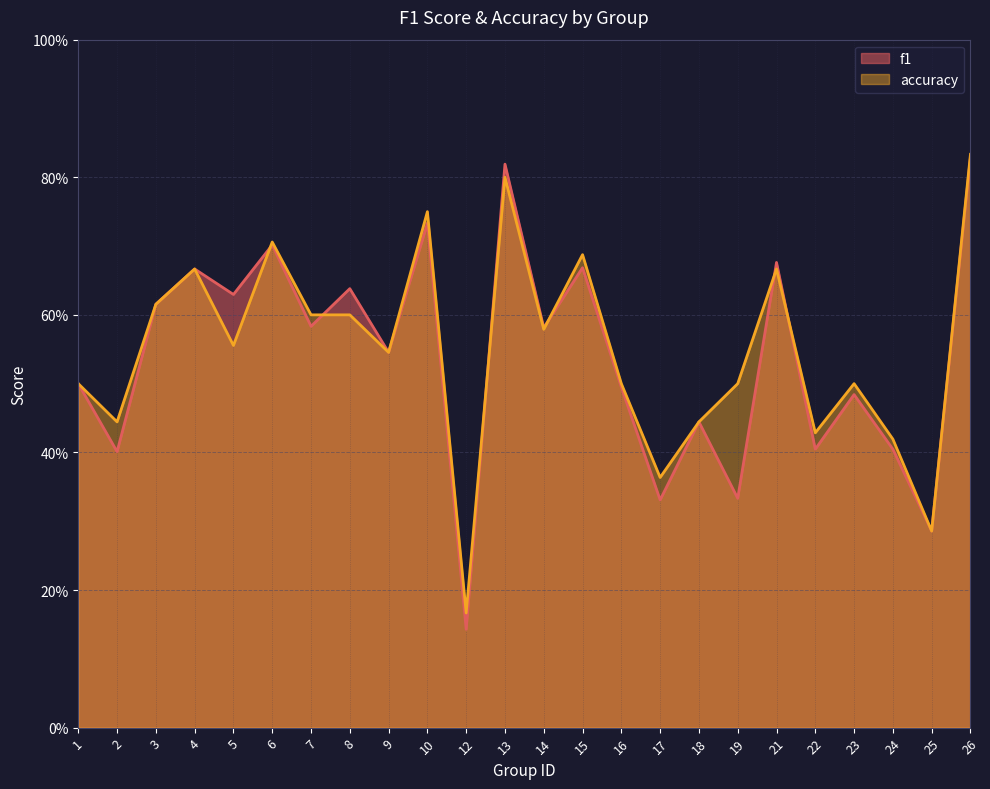

List the series in order of their overall mean, lowest first.

f1, accuracy